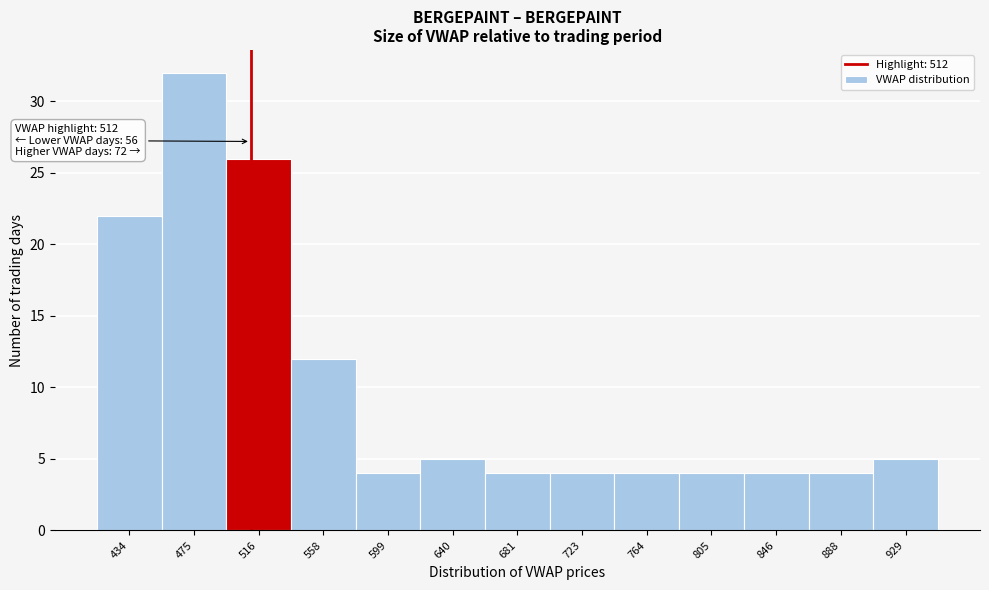

Which range on the x-axis has the tallest bar?

455 to 495